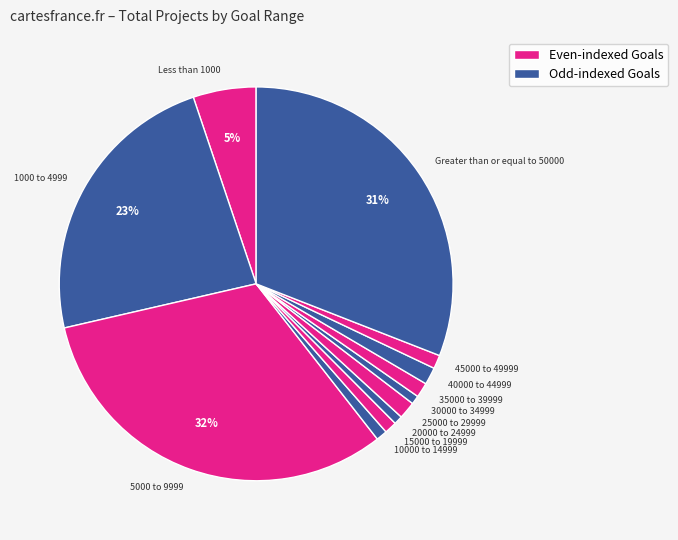

To the nearest percent, what is the difference between the largest and smallest slice percentages?

31%